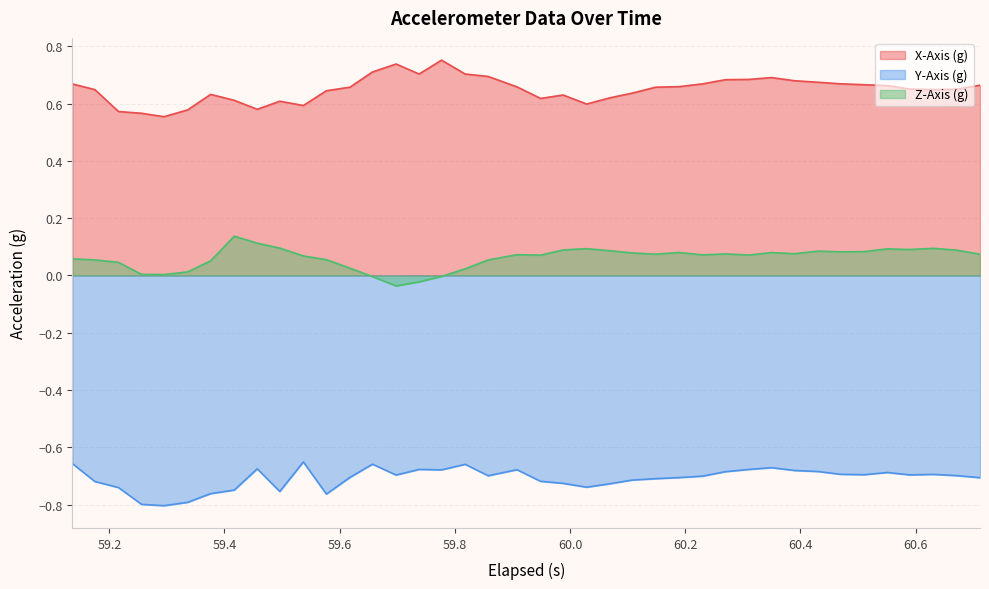

Which series has the largest total across all categories?

X-Axis (g)